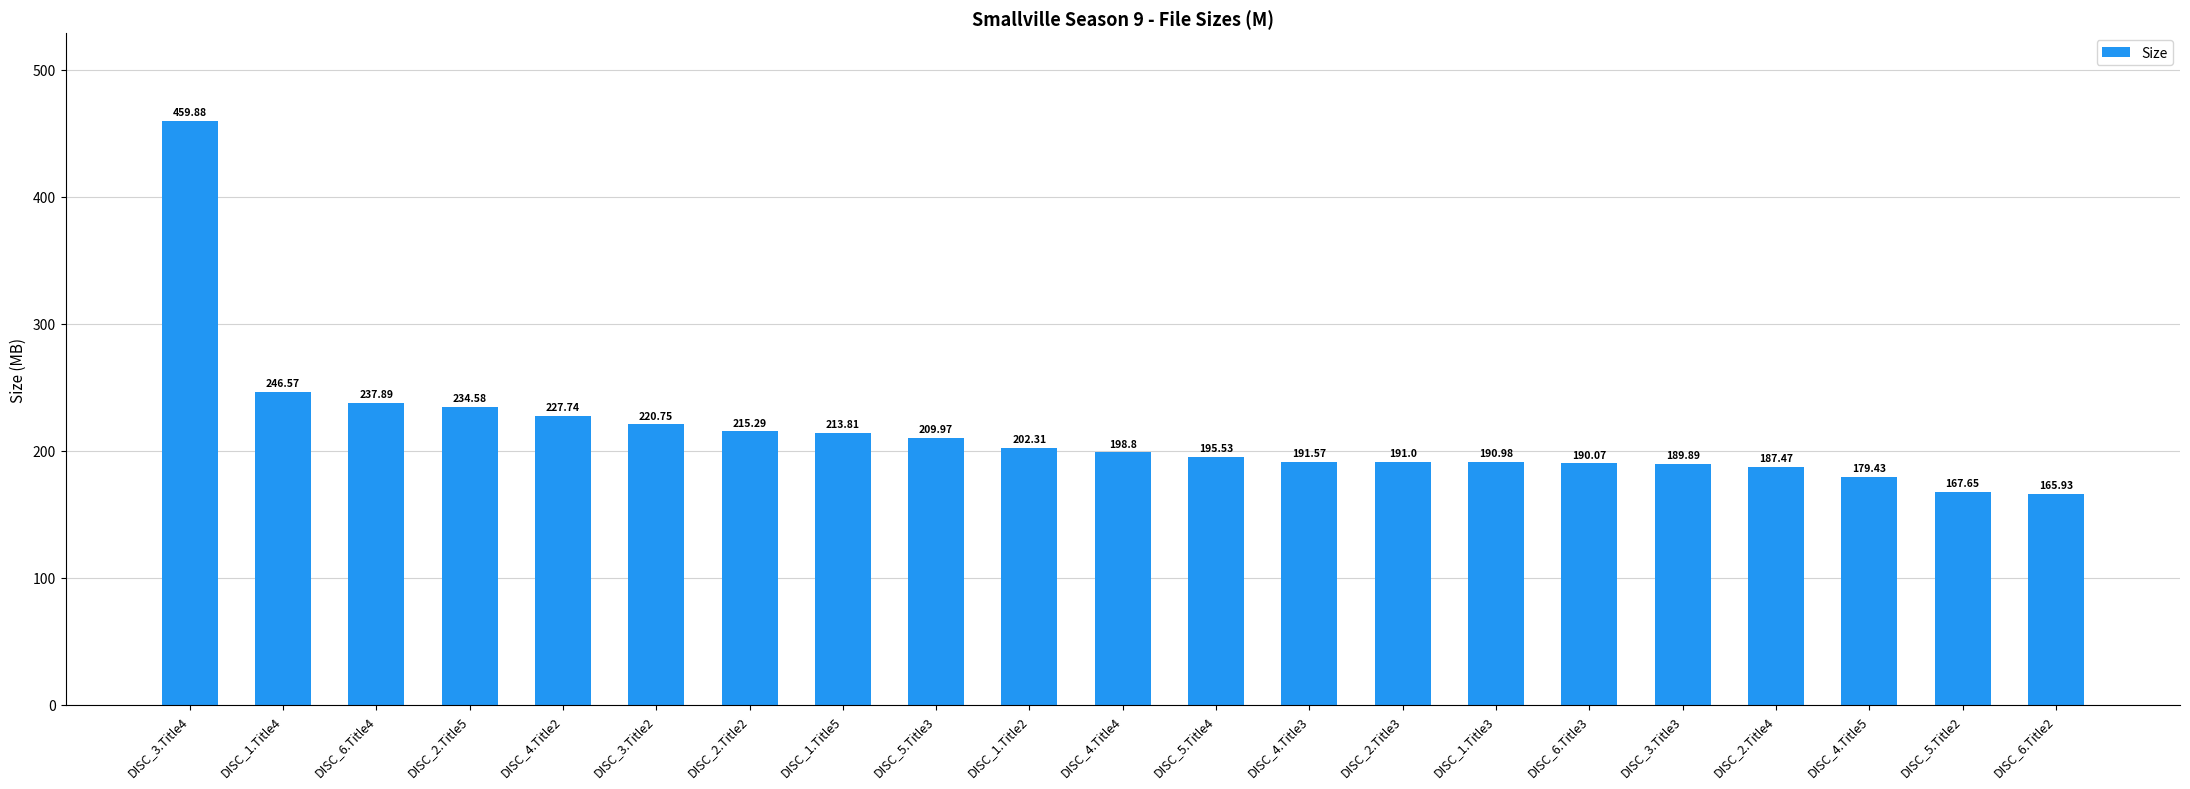

What is the label of the 19th bar from the right?

DISC_6.Title4